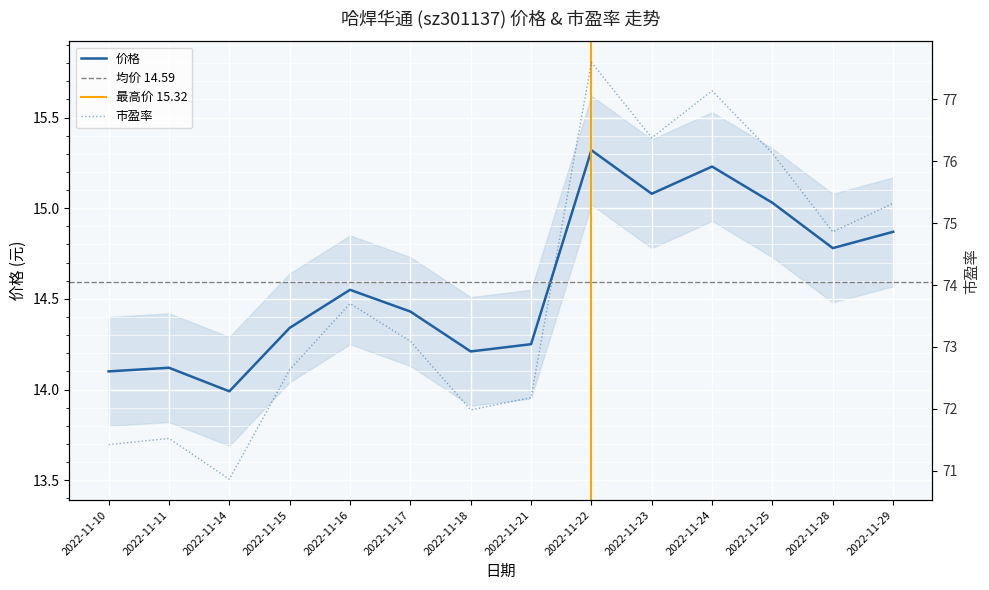

Is it true that 价格 equals 24.0 at 2022-11-18?

False